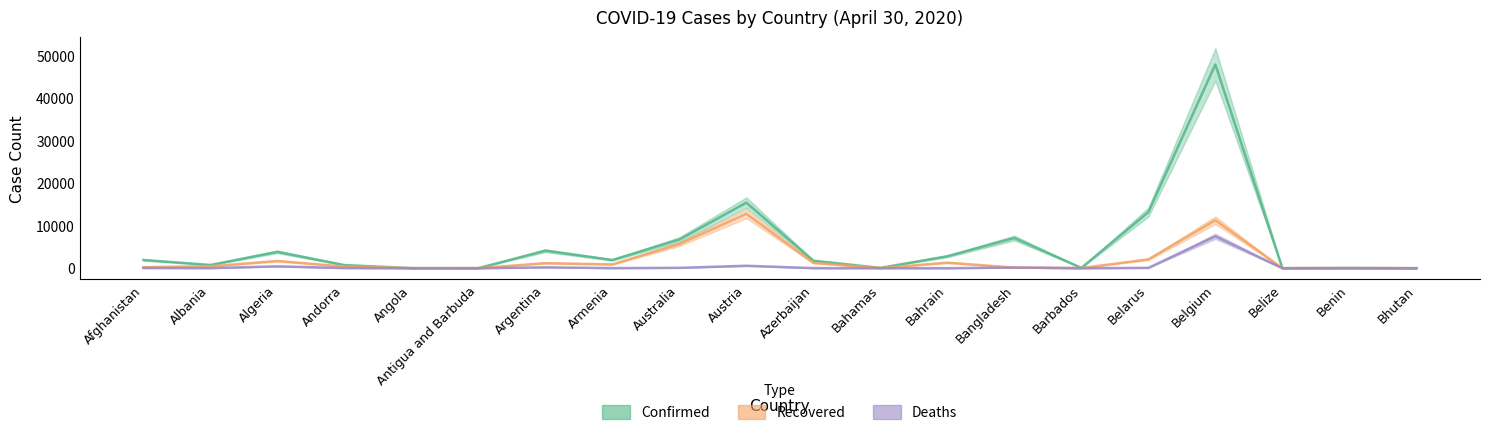

Where does the Confirmed series first go above 1932?

Afghanistan